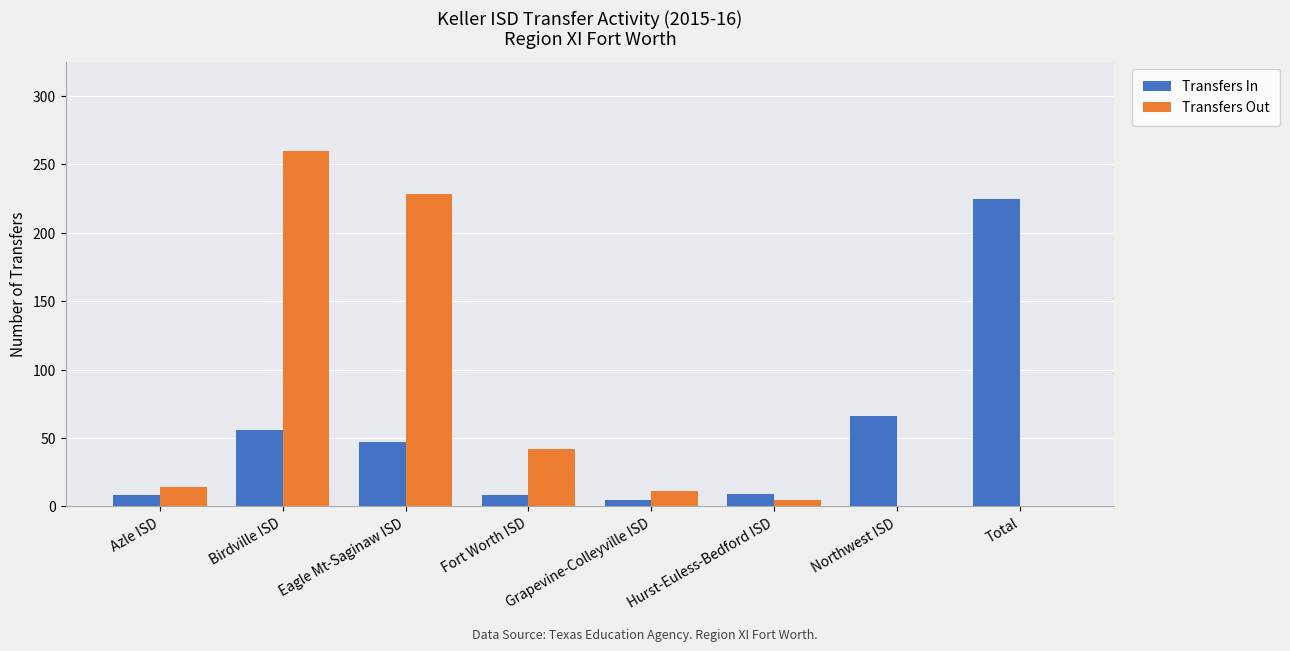

Read the Transfers In value at Northwest ISD.

66